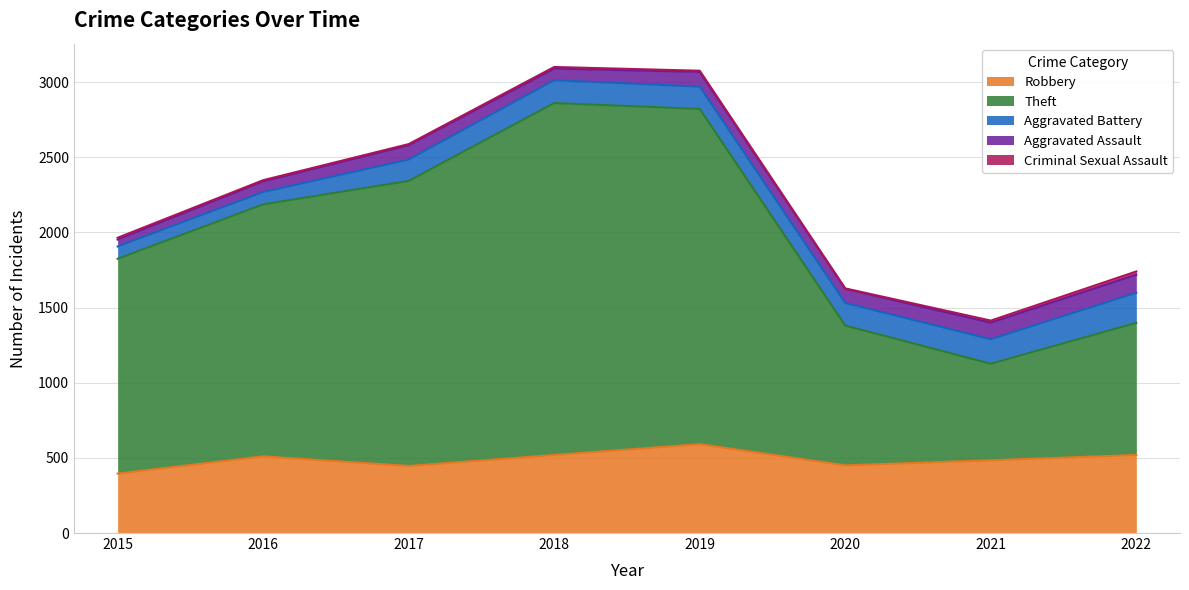

Reading left to right, list all the values displayed in this chart.

Robbery: 2015=395	2016=510	2017=446	2018=519	2019=591	2020=450	2021=484	2022=519
Theft: 2015=1429	2016=1676	2017=1896	2018=2341	2019=2230	2020=930	2021=642	2022=879
Aggravated Battery: 2015=82	2016=82	2017=142	2018=152	2019=148	2020=150	2021=163	2022=200
Aggravated Assault: 2015=46	2016=71	2017=95	2018=77	2019=98	2020=94	2021=110	2022=120
Criminal Sexual Assault: 2015=12	2016=8	2017=8	2018=11	2019=8	2020=3	2021=14	2022=22